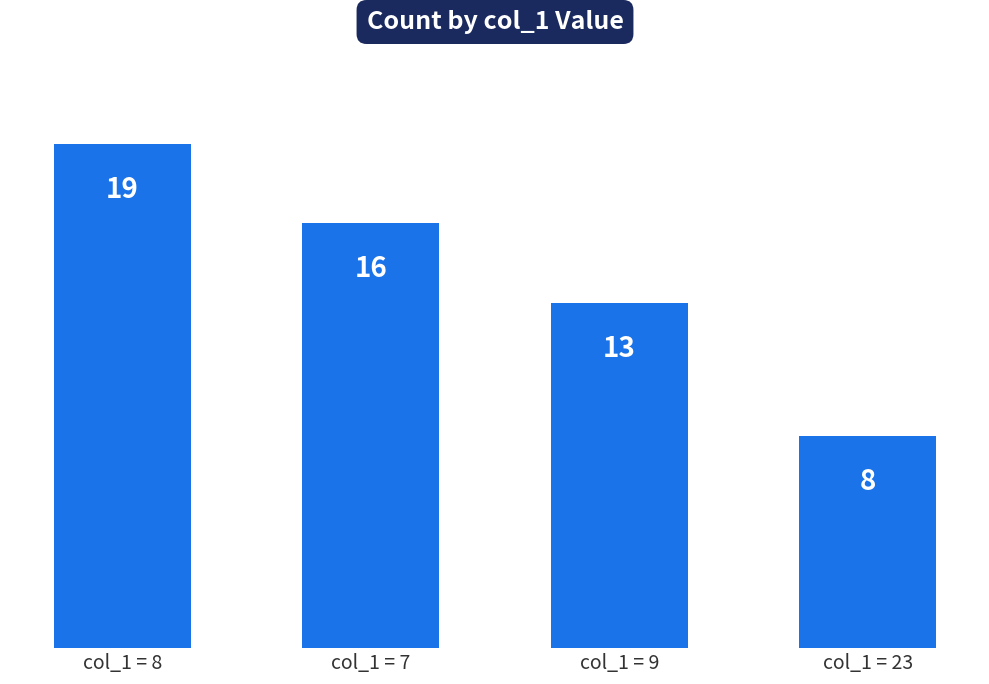

What is the minimum value shown in the chart?

8